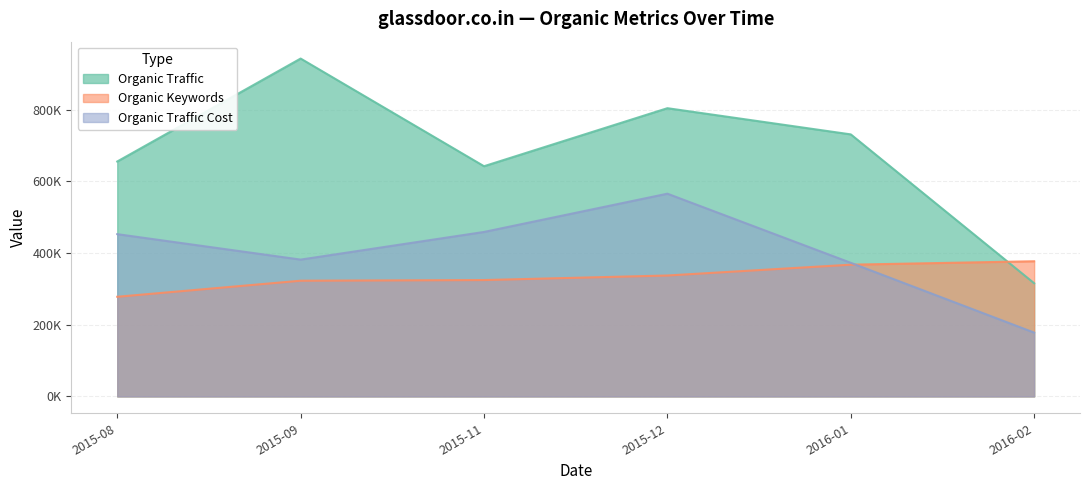

Reading right to left, what are all the values shown in this chart?

Organic Traffic: 2016-02=315874.0	2016-01=731499.0	2015-12=804626.0	2015-11=642629.0	2015-09=943202.0	2015-08=655796.0
Organic Keywords: 2016-02=377280.8	2016-01=367728.0	2015-12=337518.3	2015-11=324808.5	2015-09=322957.8	2015-08=278119.6
Organic Traffic Cost: 2016-02=178096.7	2016-01=372936.3	2015-12=565921.2	2015-11=459099.8	2015-09=381916.9	2015-08=452964.0